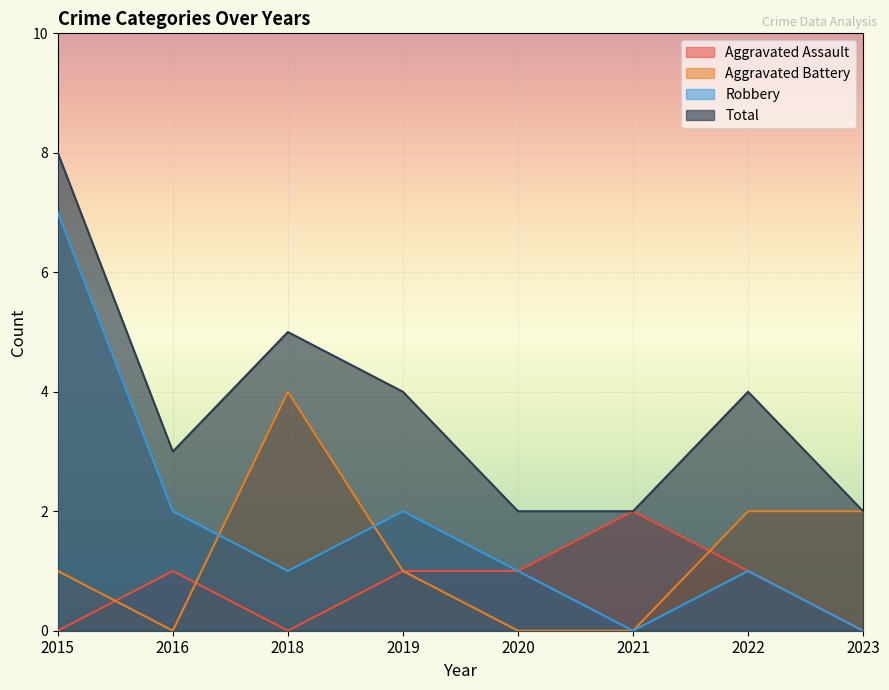

True or false: Aggravated Assault and Total intersect in this chart.

False